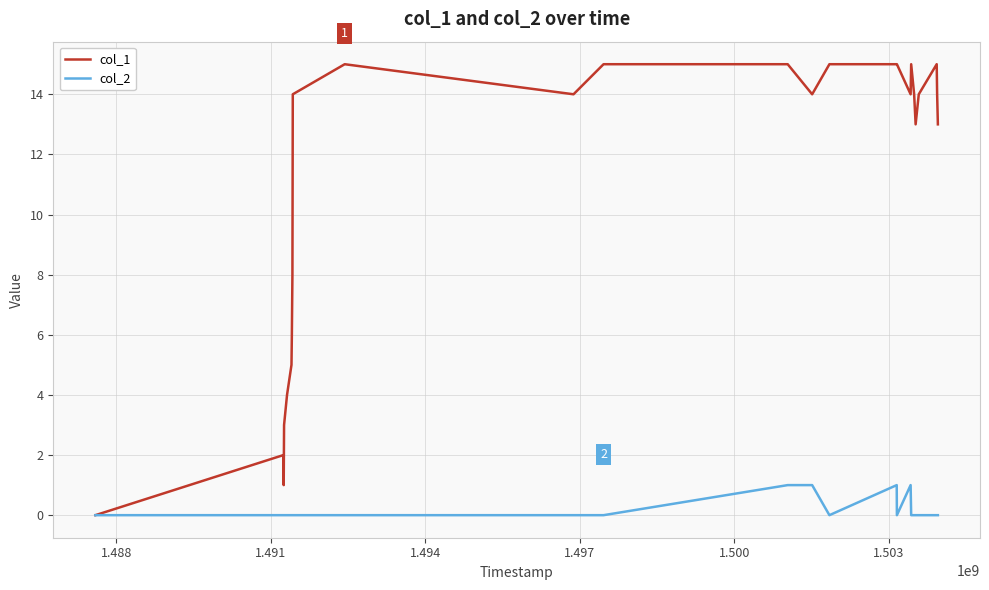

Which series has the largest total across all categories?

col_1